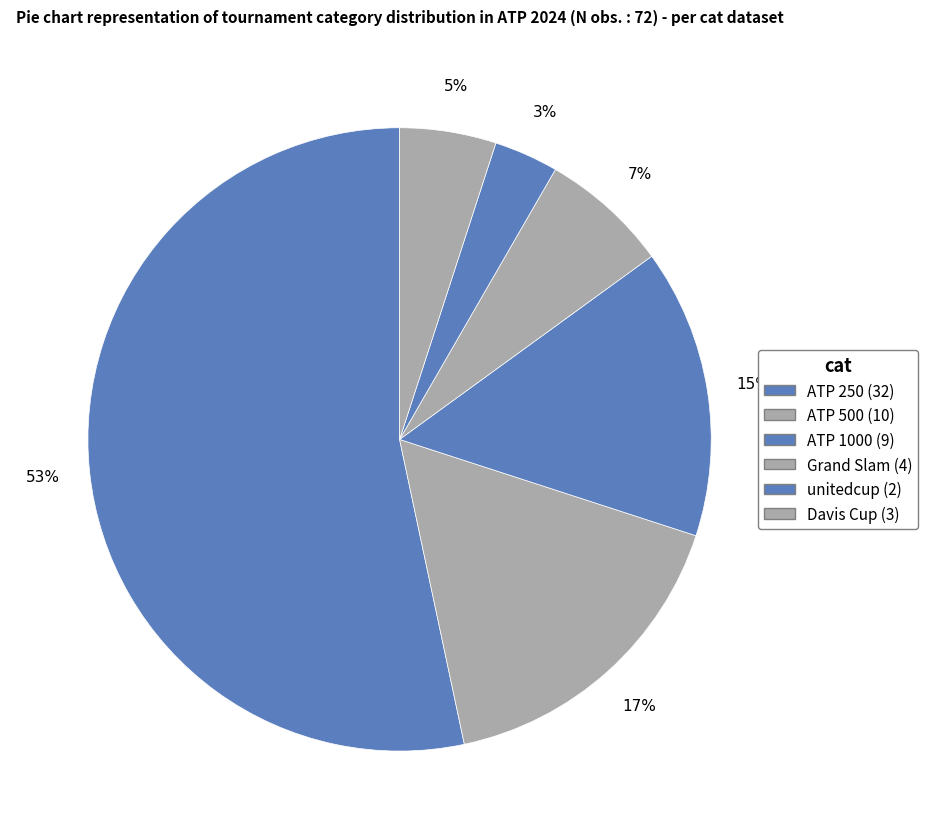

What percentage do Davis Cup and ATP 1000 together represent?

20.0%